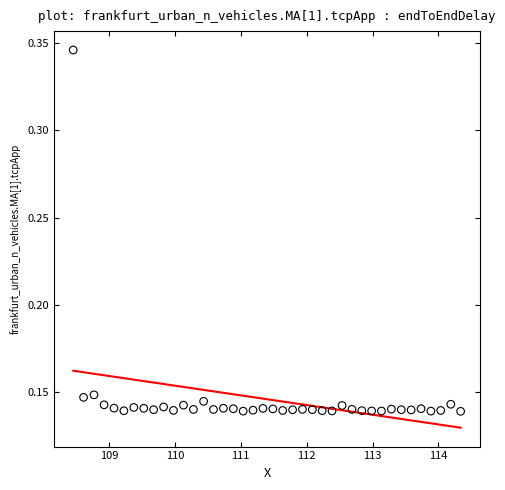

What is the range of X values (max minus min)?

5.9